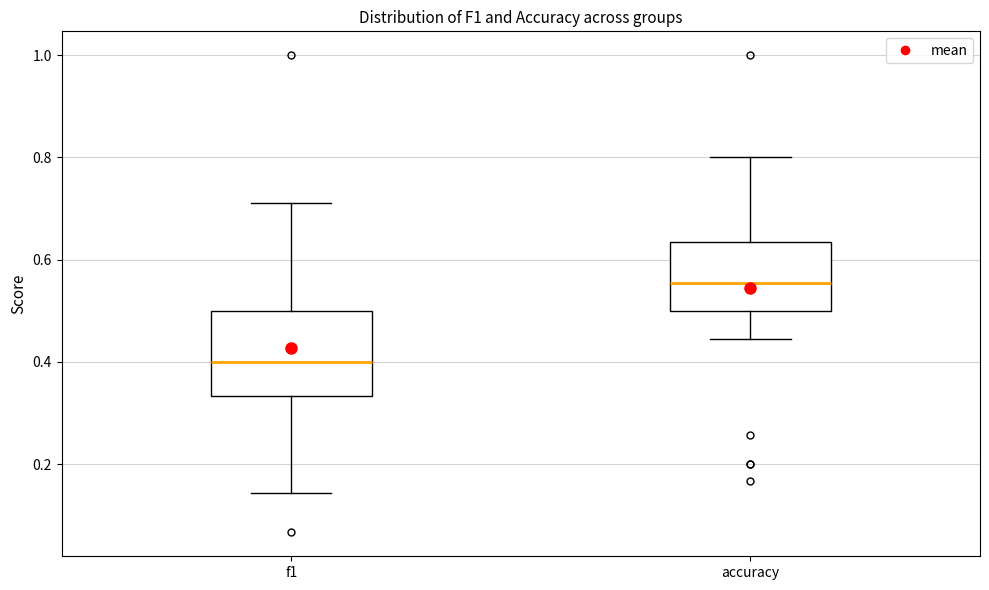

Comparing the boxes themselves (not the whiskers), which one is the tallest?

f1